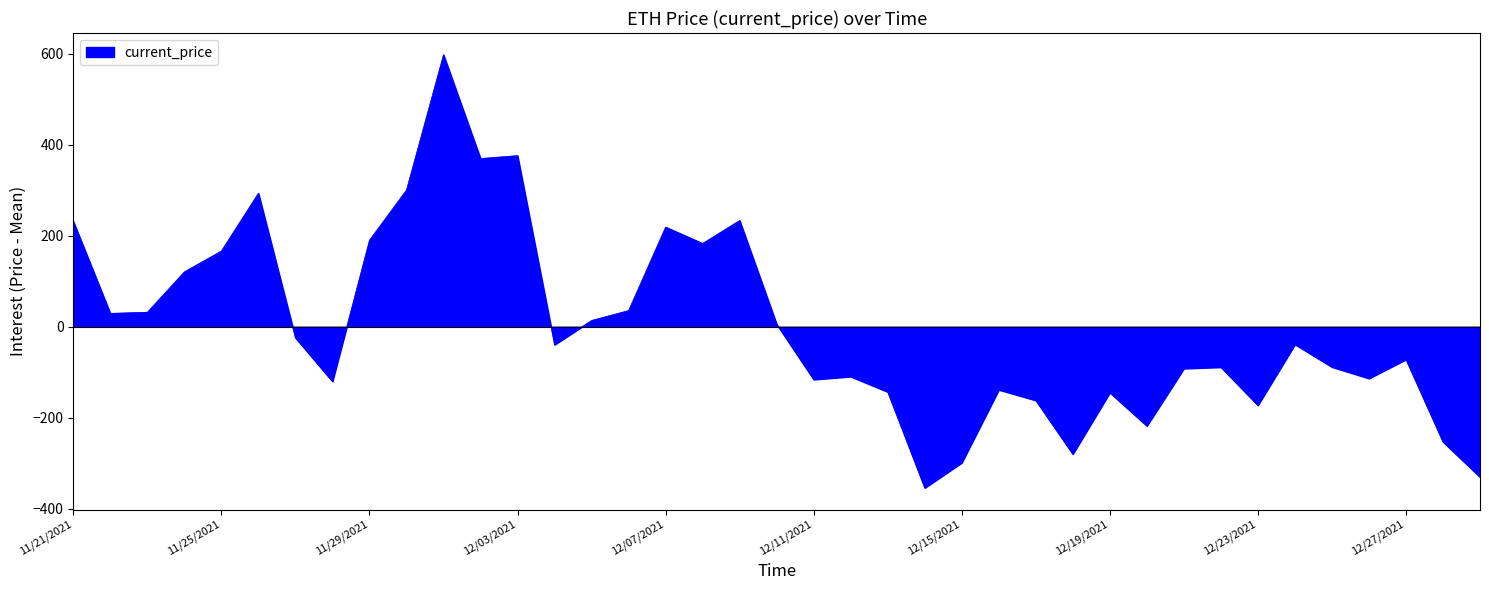

Does the chart have visible grid lines?

No